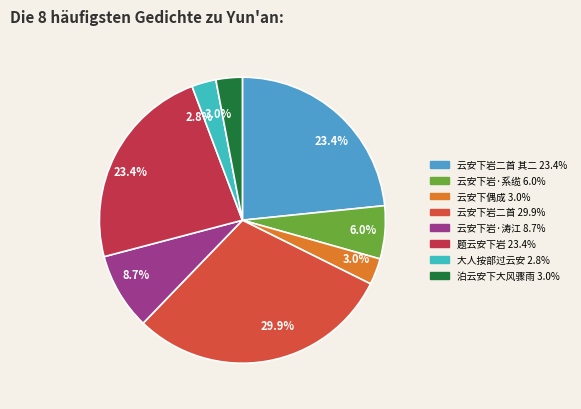

How many segments does this pie chart have?

8